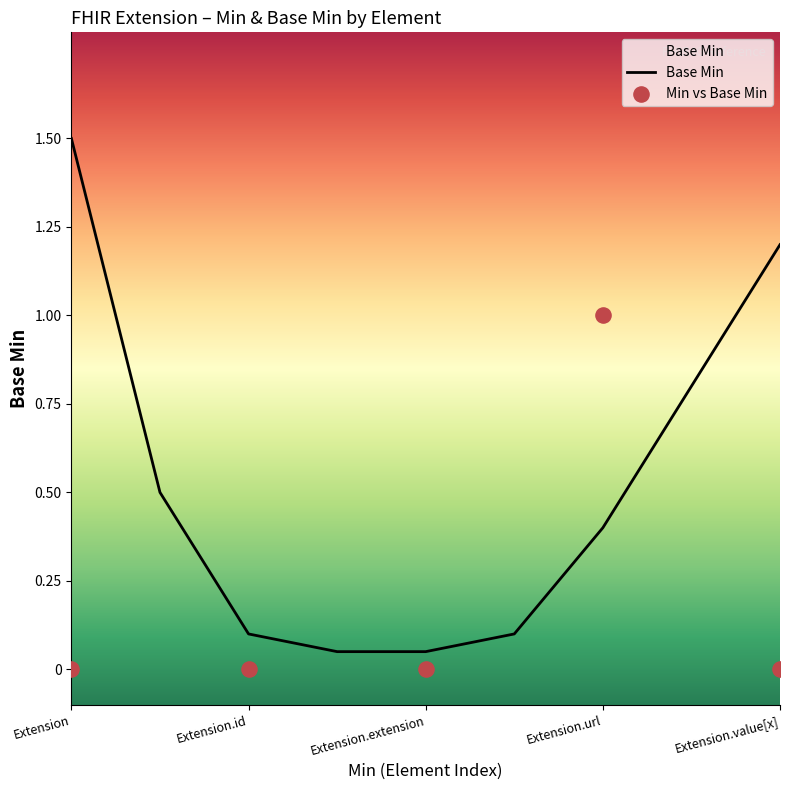

Which has a higher value, Extension or Extension.url?

Extension.url